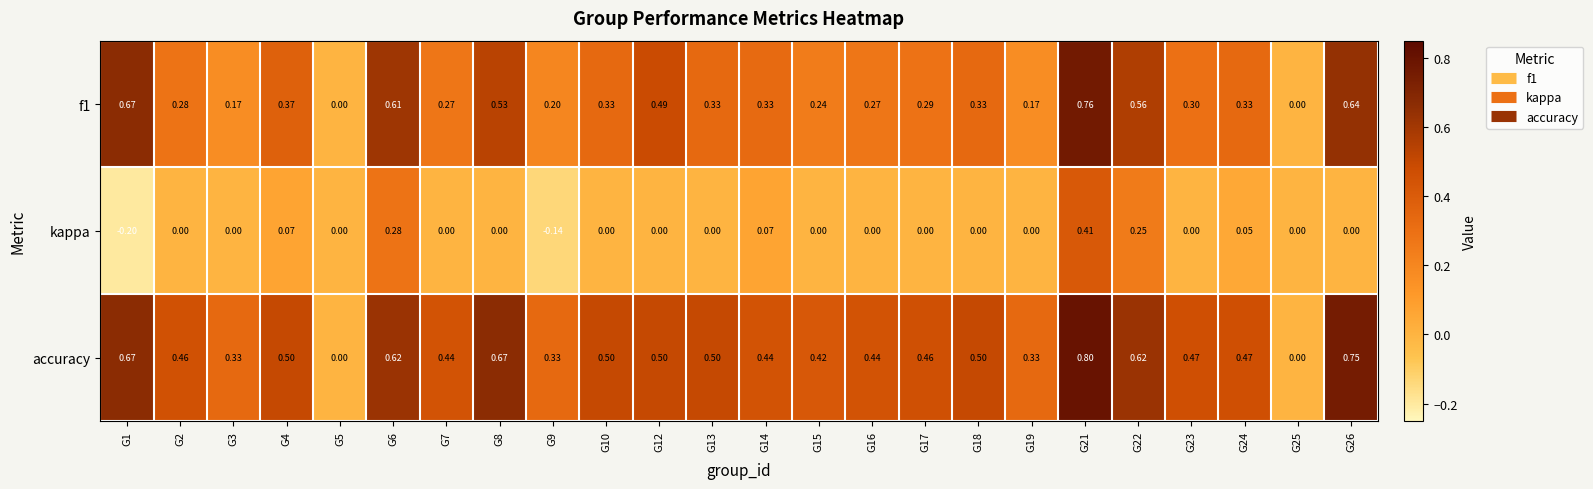

List the series in order of their overall mean, lowest first.

kappa, f1, accuracy